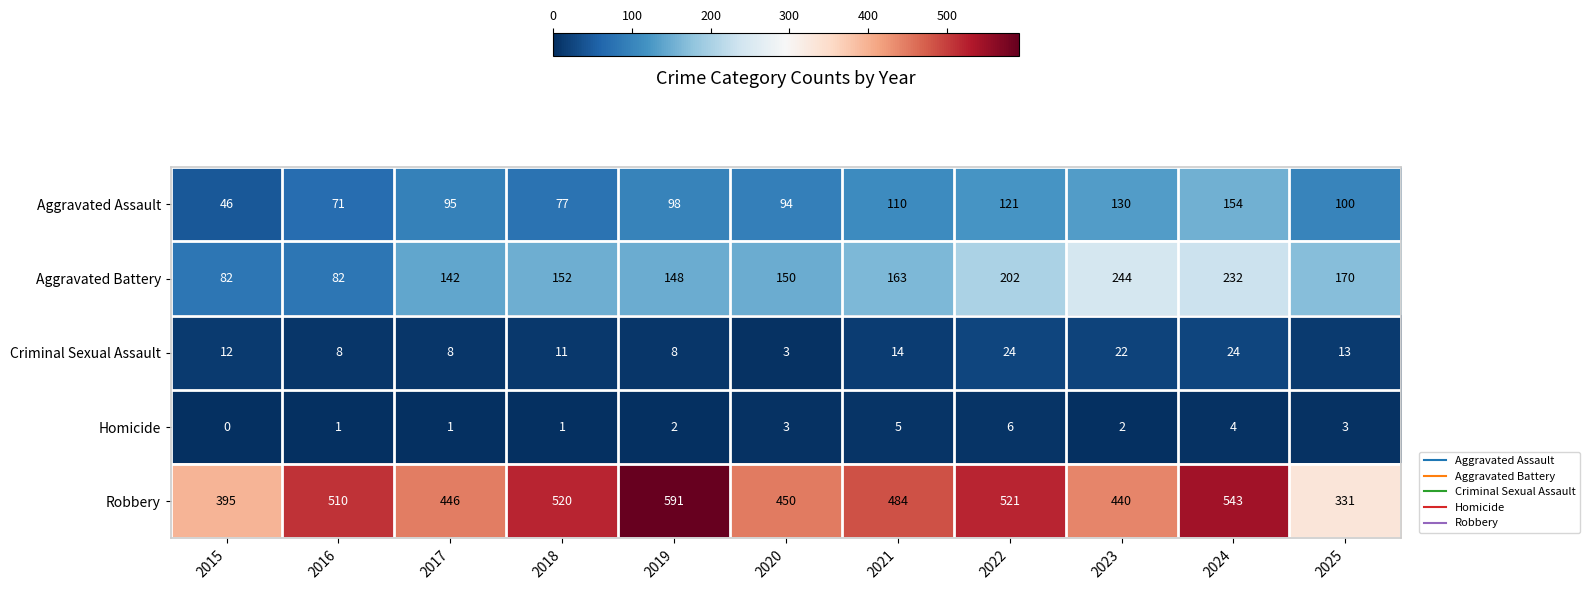

What is the difference between the second highest and second lowest values in the Aggravated Assault series?

59